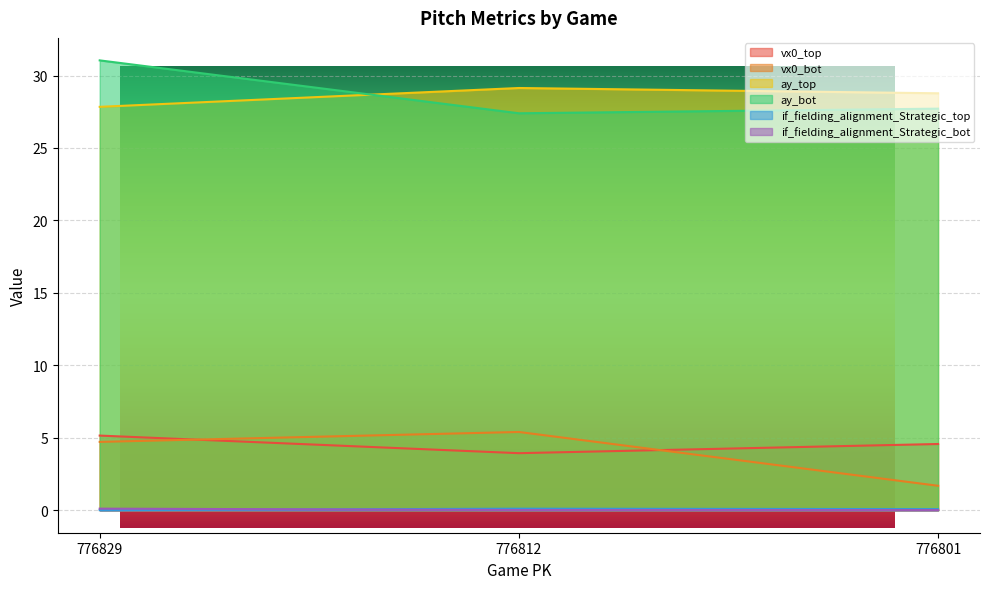

Reading left to right, list all the values displayed in this chart.

vx0_top: 776829=5.2	776812=3.9	776801=4.6
vx0_bot: 776829=4.7	776812=5.4	776801=1.7
ay_top: 776829=27.8	776812=29.1	776801=28.8
ay_bot: 776829=31.0	776812=27.4	776801=27.7
if_fielding_alignment_Strategic_top: 776829=0.0	776812=0.1	776801=0.1
if_fielding_alignment_Strategic_bot: 776829=0.1	776812=0.0	776801=0.0